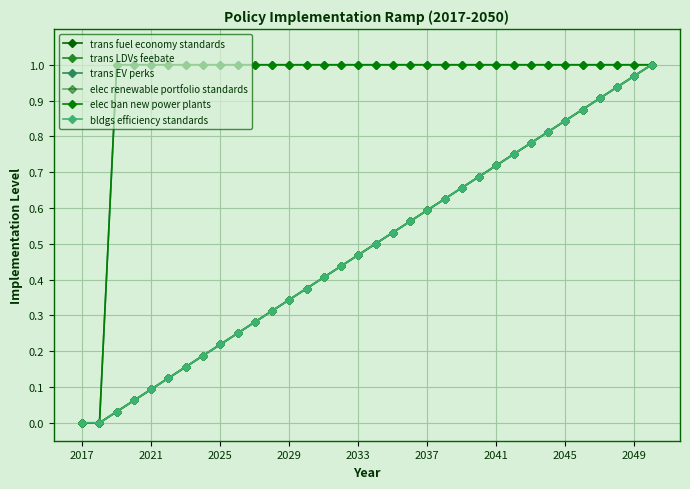

Is this an area chart (filled region under the line)?

No